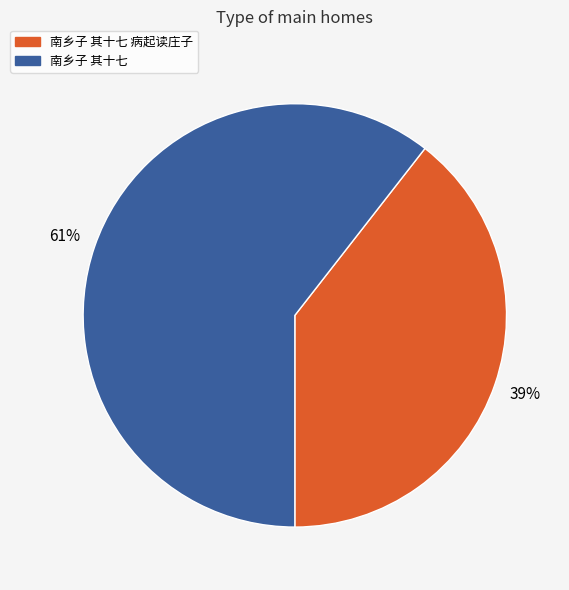

Is there any slice that represents more than half of the pie?

Yes